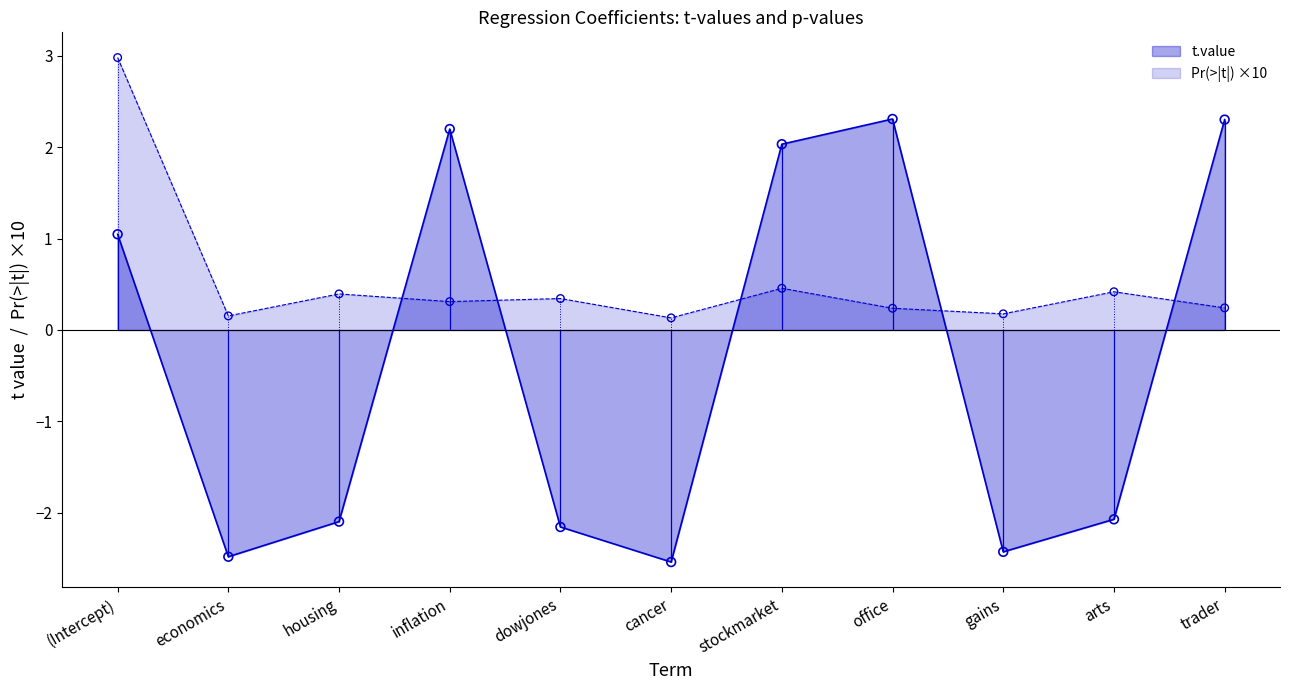

Which series has the largest total across all categories?

Pr...t..